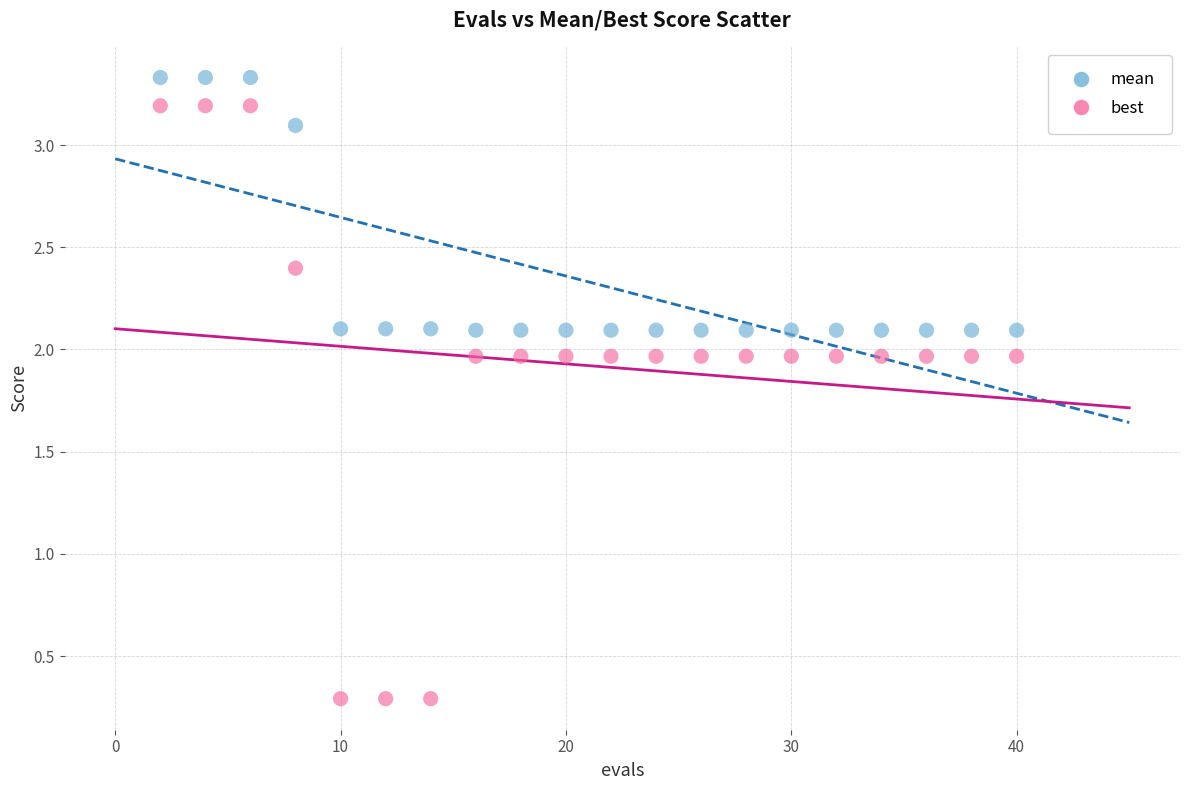

Which series contains the highest Y value?

mean